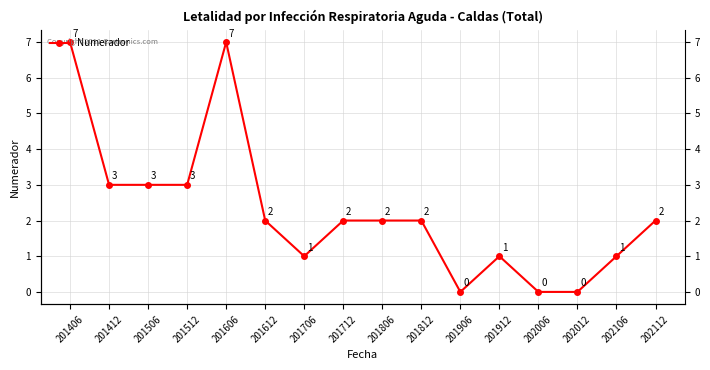

Where is the data nearest to the value 3?

201412